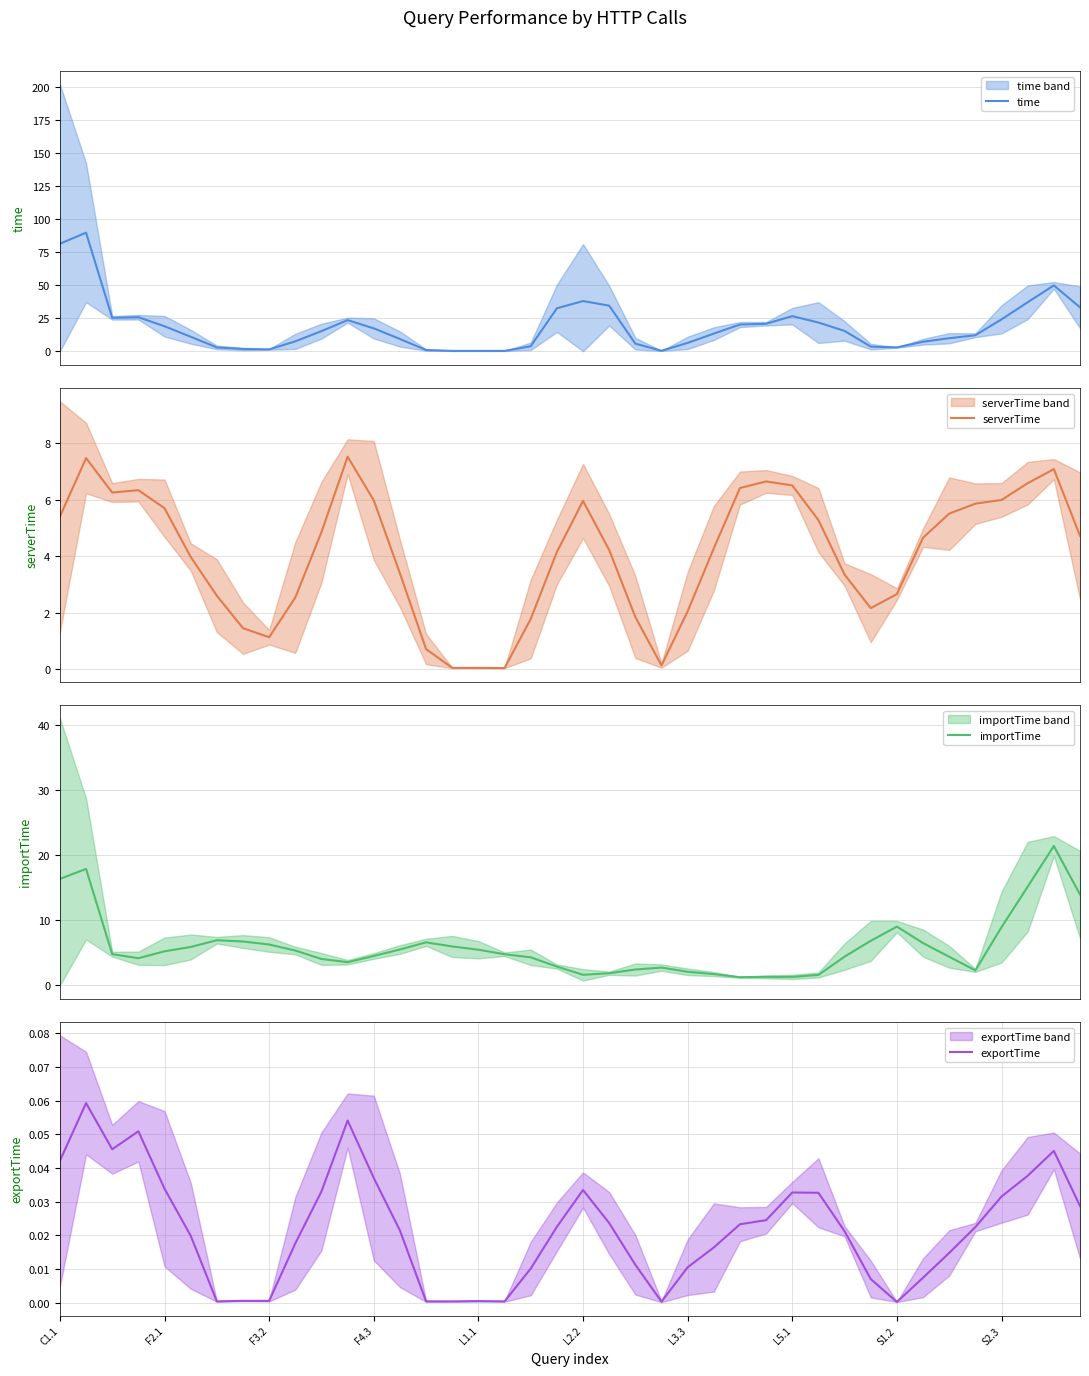

Which series has the largest total across all categories?

time